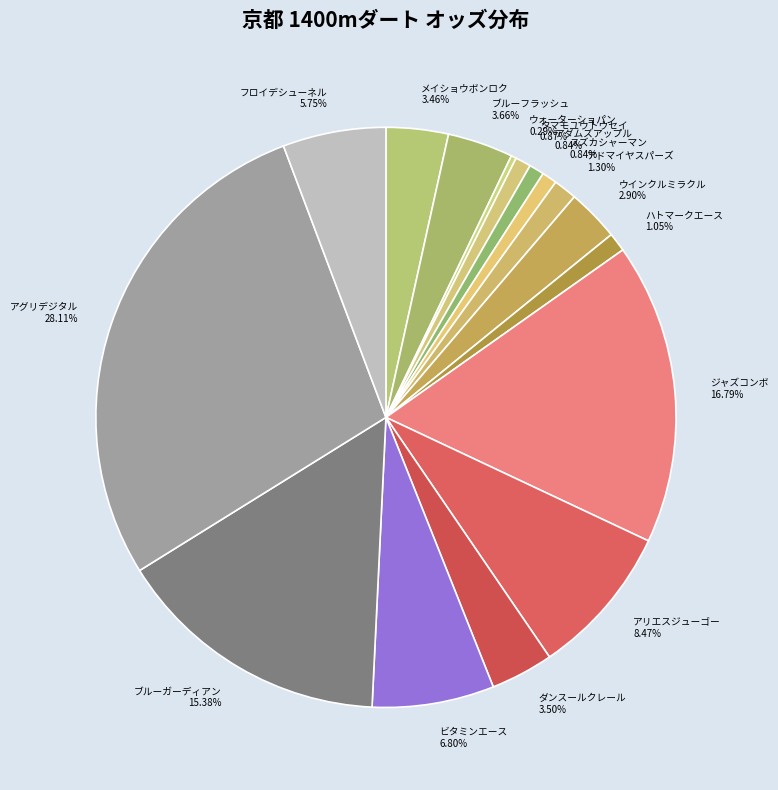

Count the number of slices in the pie.

16